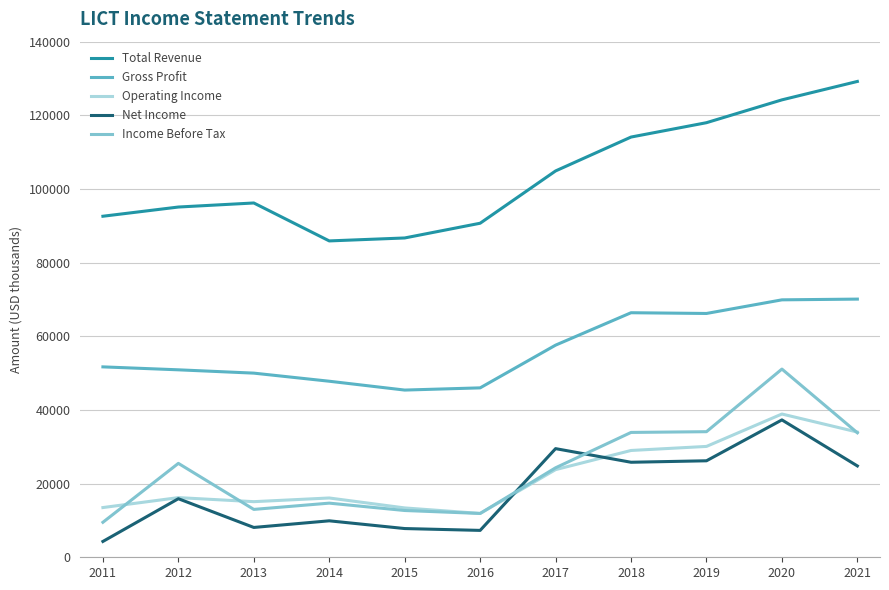

What is the difference between the highest and lowest values at 2015?

78900